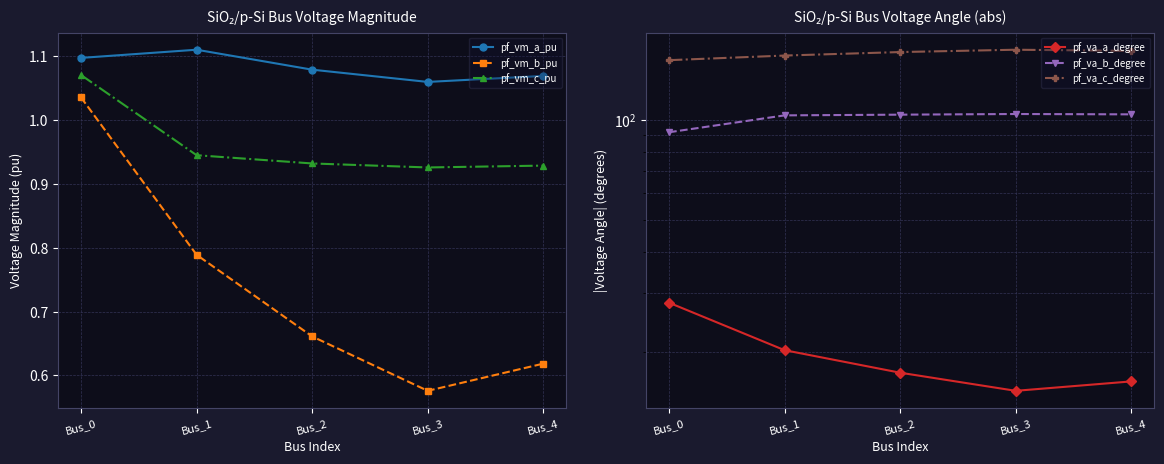

What is the minimum value shown in the chart?

0.6